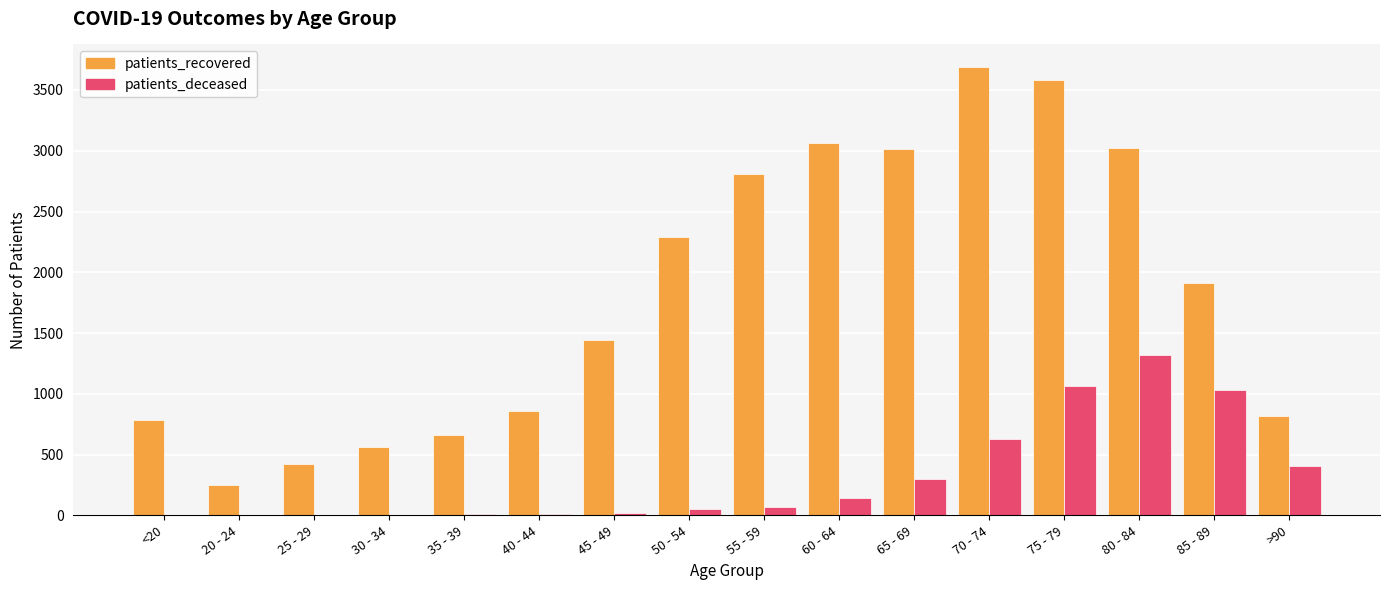

Which series changed the most between 45 - 49 and 50 - 54?

patients_recovered